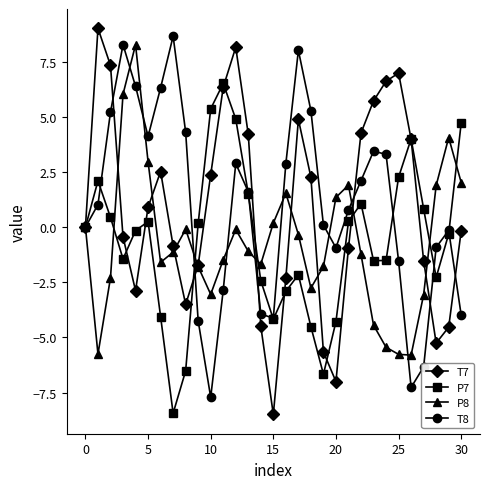

What is the average value of the P7 series?

-0.6